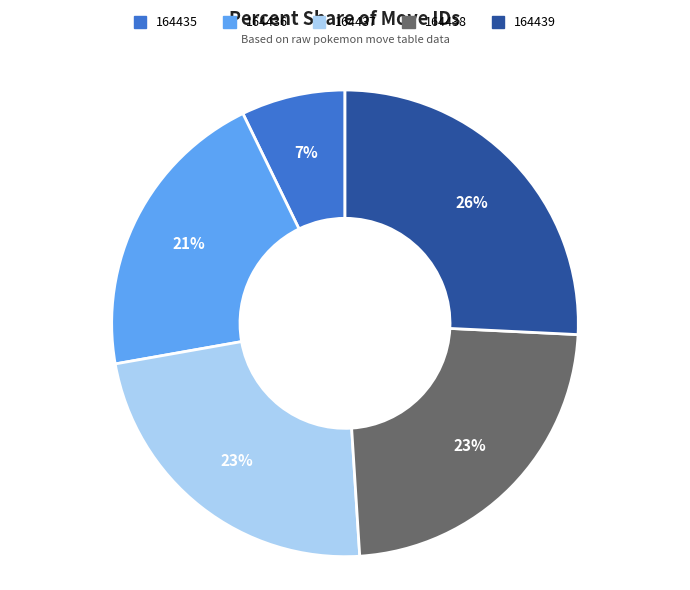

To the nearest percent, what is the combined percentage of 164438 and 164435?

30%